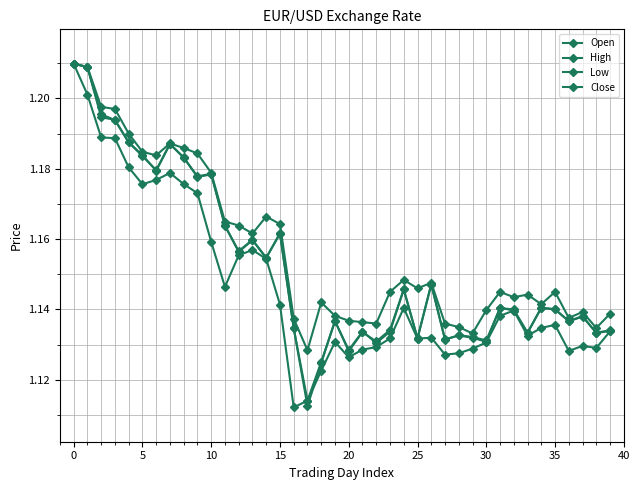

What is the label of the 27th point from the left?

26